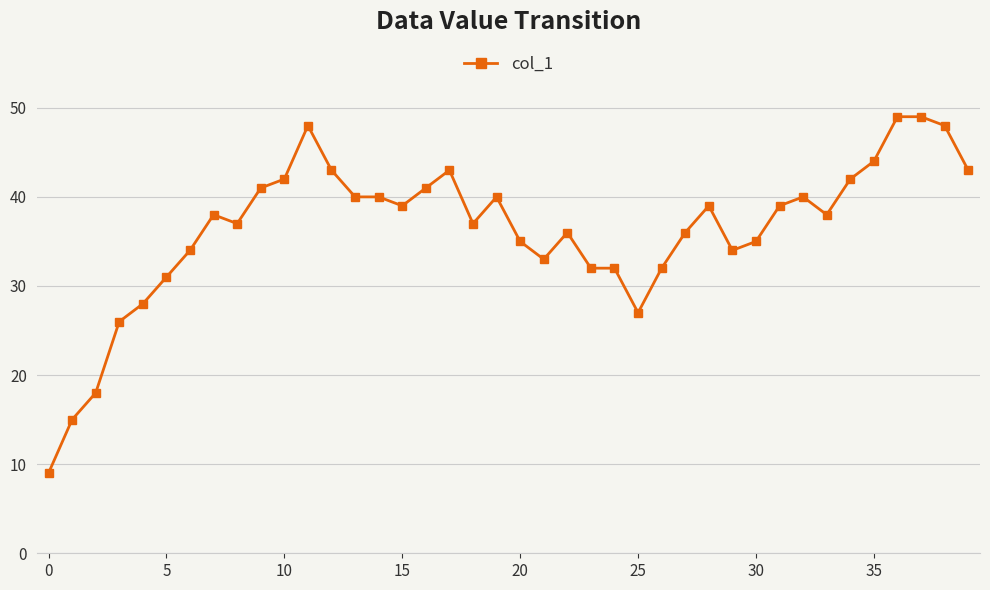

What is the difference between the second highest and second lowest values?

34